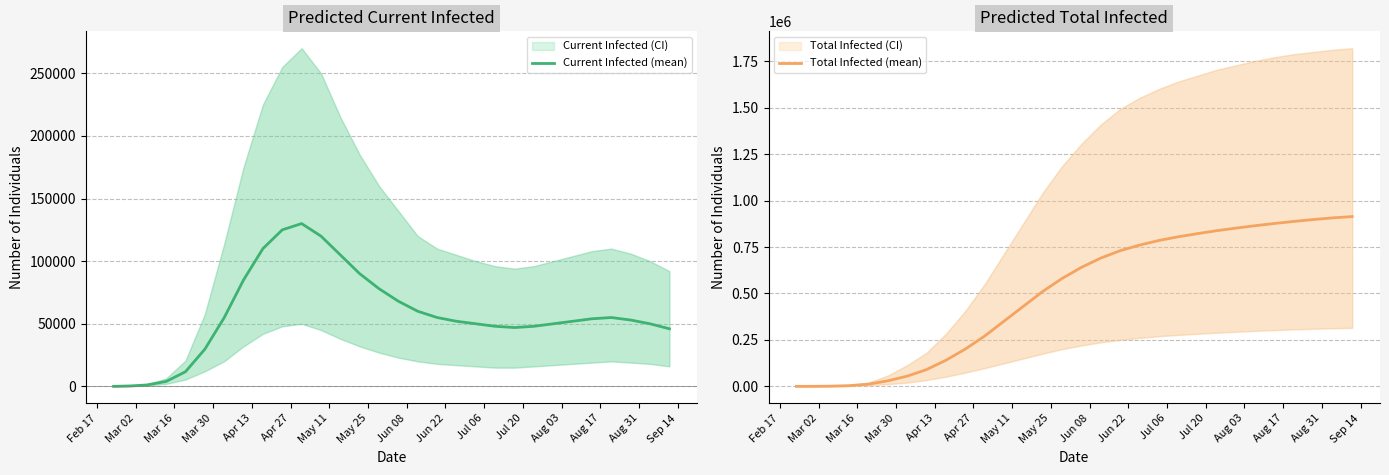

What is the maximum value for Current Infected (mean)?

130000